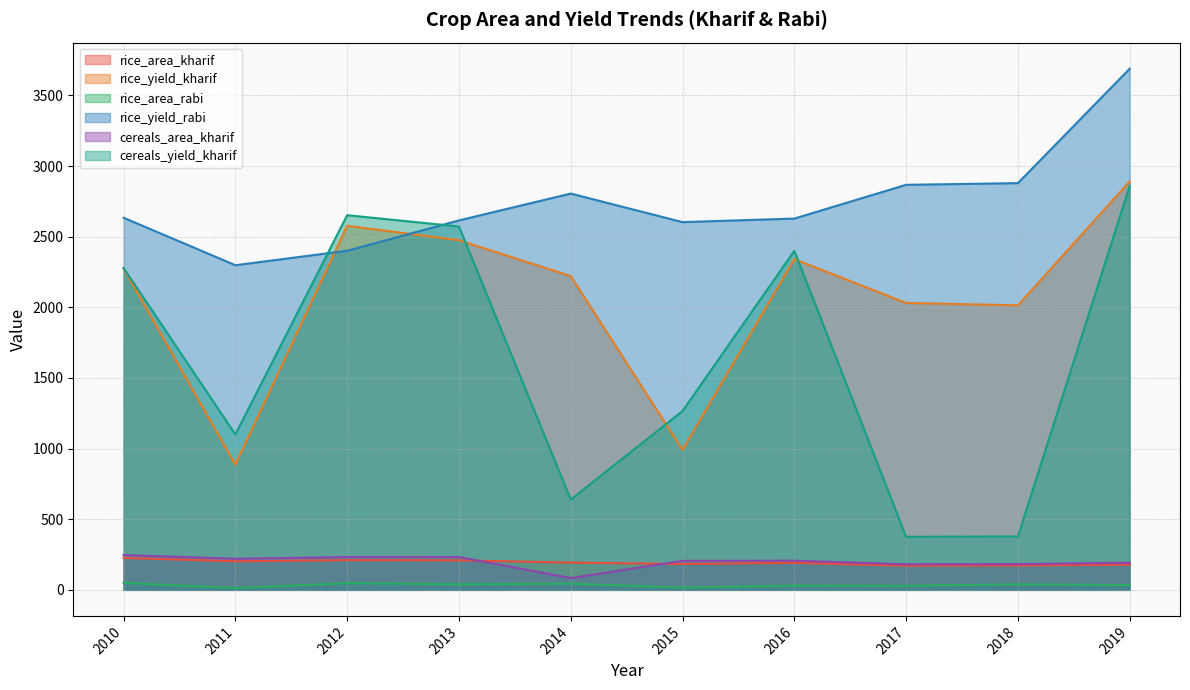

True or false: cereals_area_kharif and rice_area_rabi cross at least once.

False